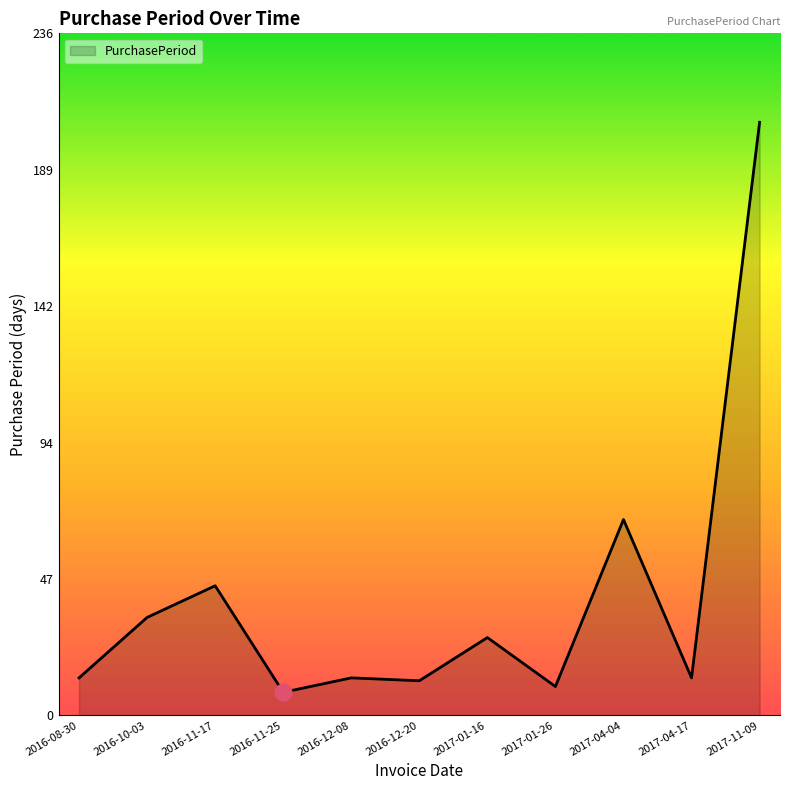

How many lines are shown in the chart?

1